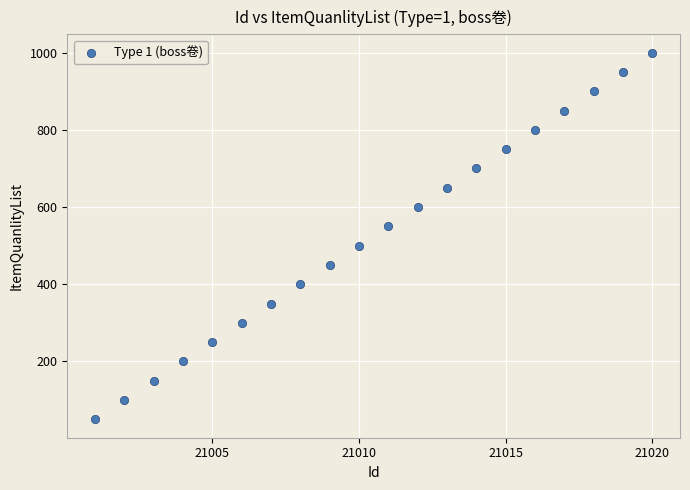

What is the range of Y values (max minus min)?

950